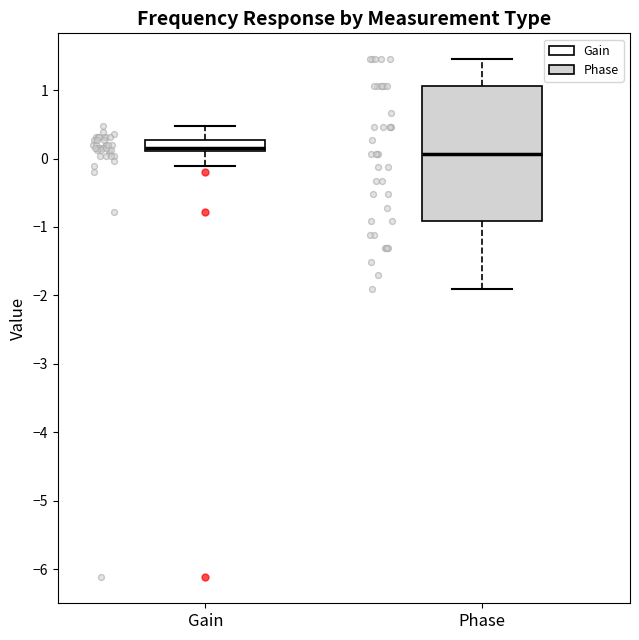

Comparing the boxes themselves (not the whiskers), which one is the tallest?

Phase